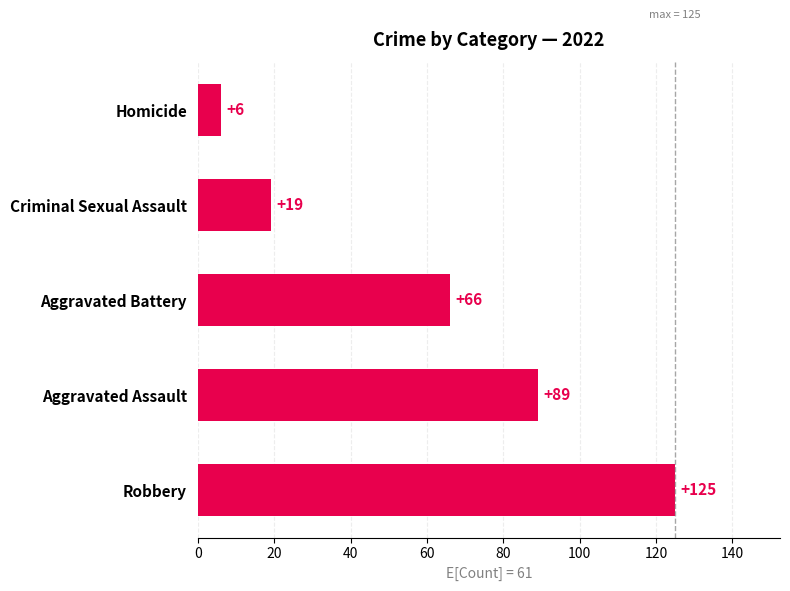

What is the average value?

61